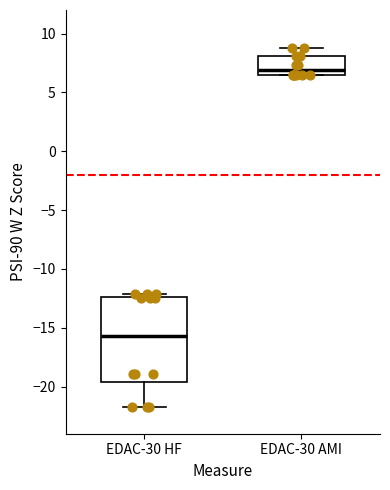

Reading left to right, read every box against the y-axis: the position of its median line, the range the box covers, and the ends of its whiskers. The values are not printed on the chart, so give them approximately, as read against the axis.

EDAC-30 HF: median -15.5, box -19.5 to -12.5, whiskers -21.5 to -12.0
EDAC-30 AMI: median 7.0, box 6.5 to 8.0, whiskers 6.5 to 9.0